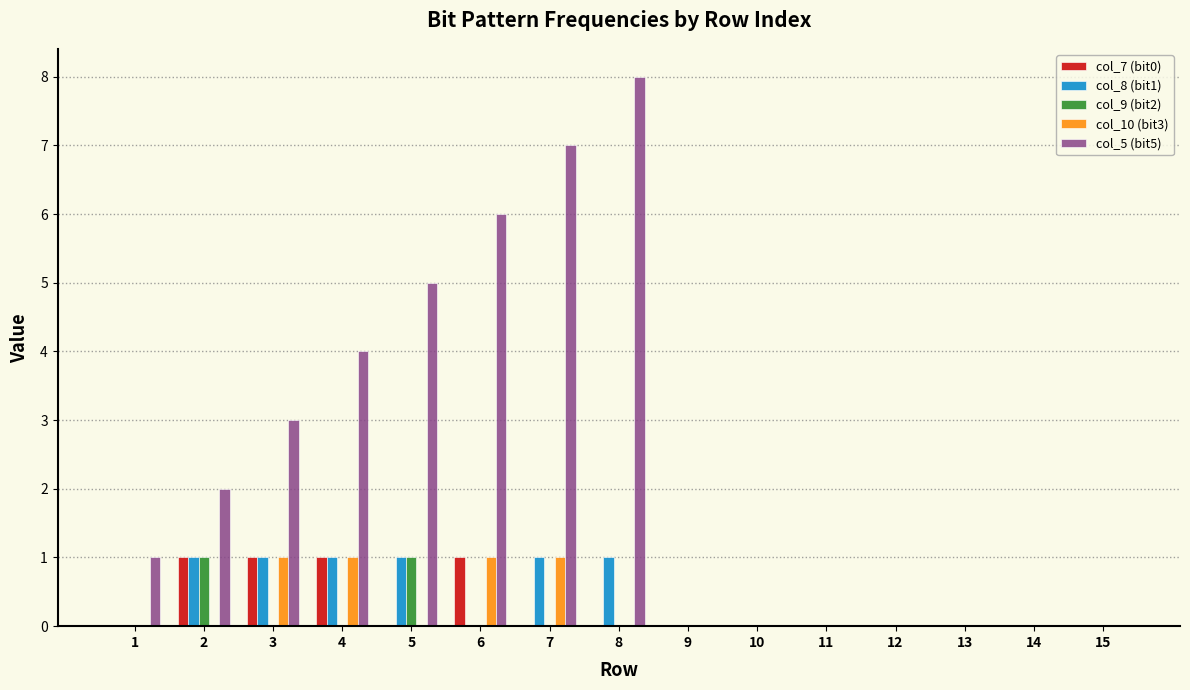

The col_10 (bit3) series shows 2 at 7. True or false?

False